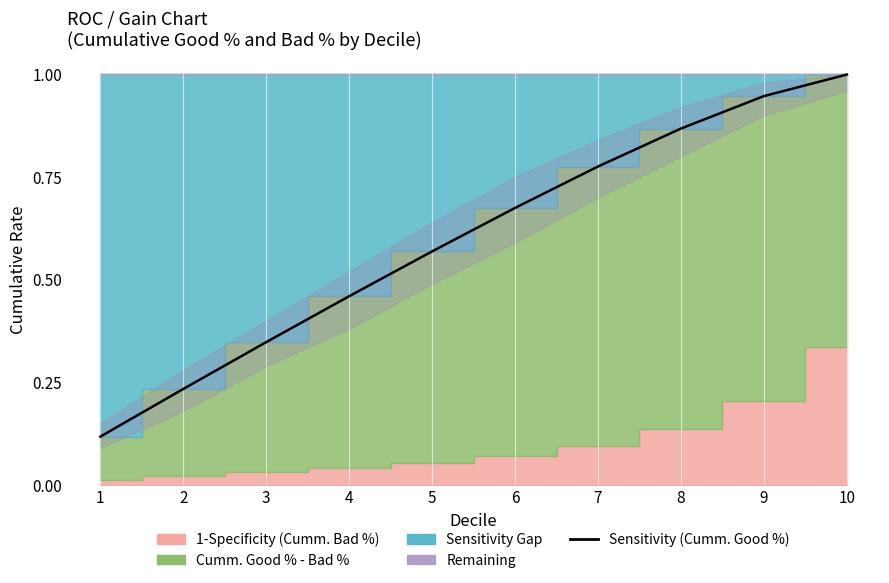

What is the maximum value shown in the chart?

1.0